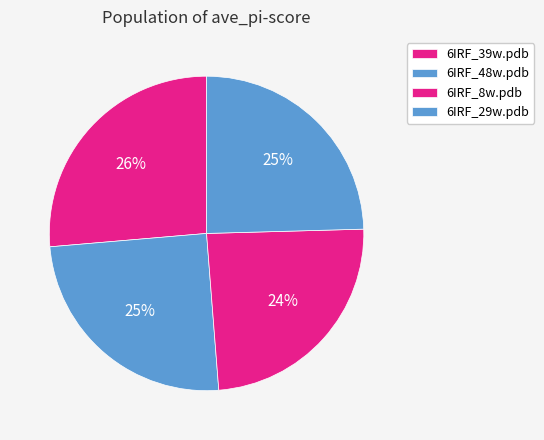

To the nearest percent, what is the combined percentage of 6IRF_48w.pdb and 6IRF_39w.pdb?

51%